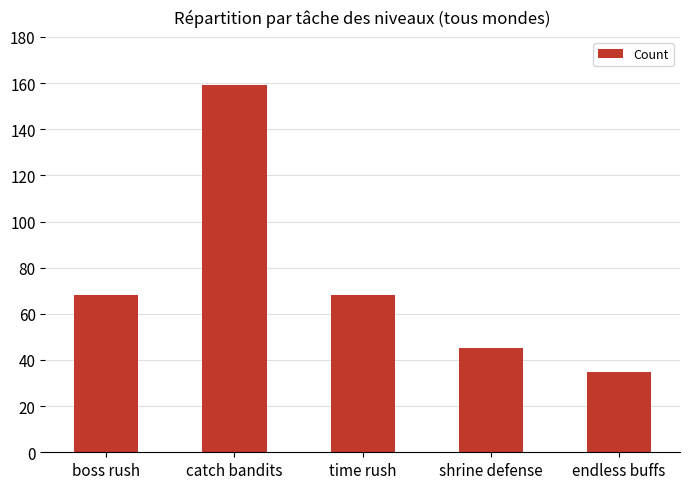

How many values are below 68?

2